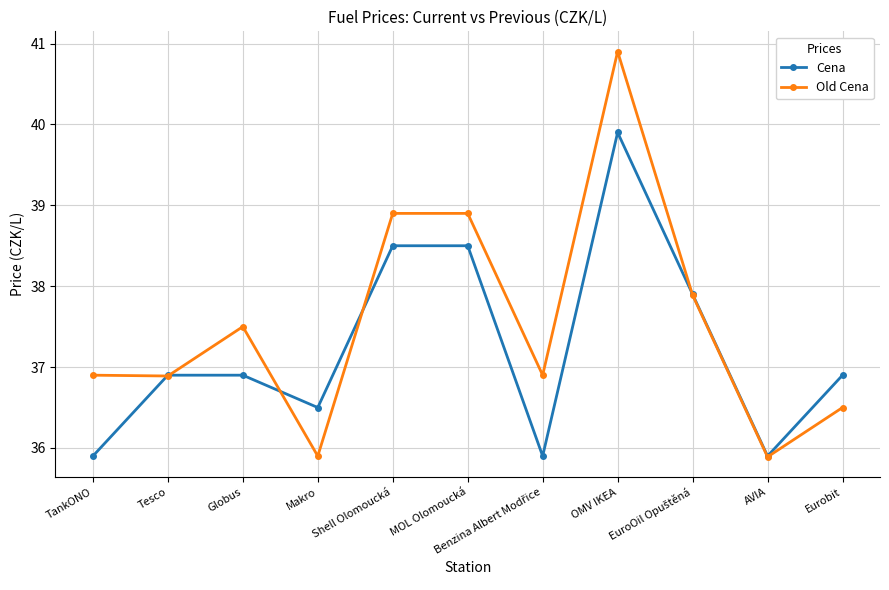

The value of Old Cena at MOL Olomoucká is 58.2. True or false?

False